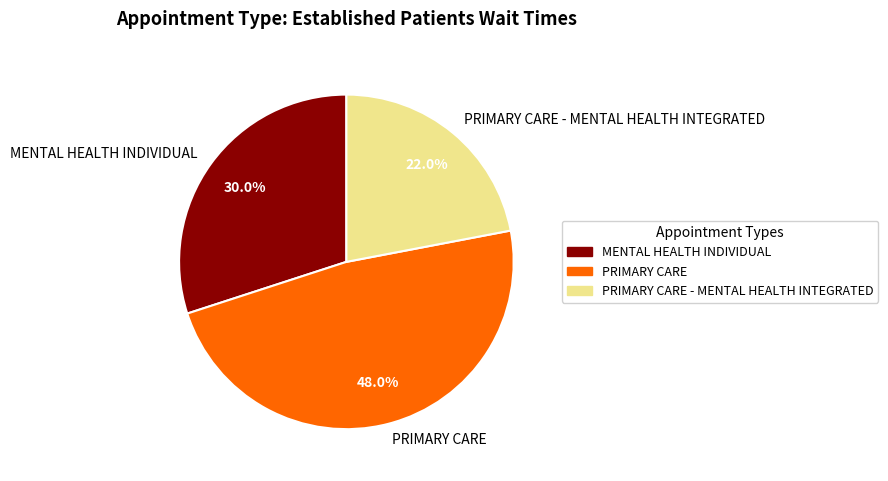

Does PRIMARY CARE account for over 50% of the chart?

No